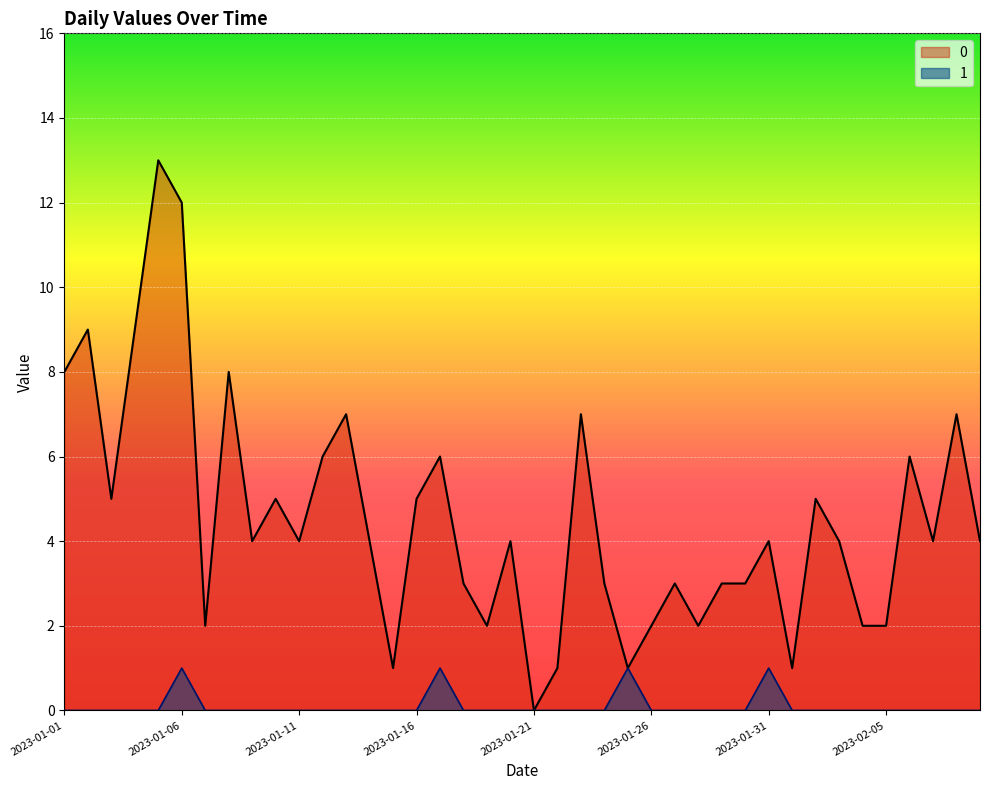

At which category does 0 reach its first local peak?

2023-01-02